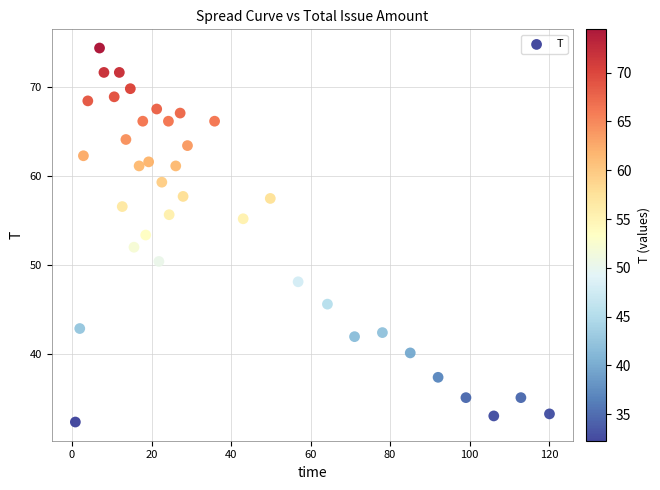

What is the range of X values (max minus min)?

119.3